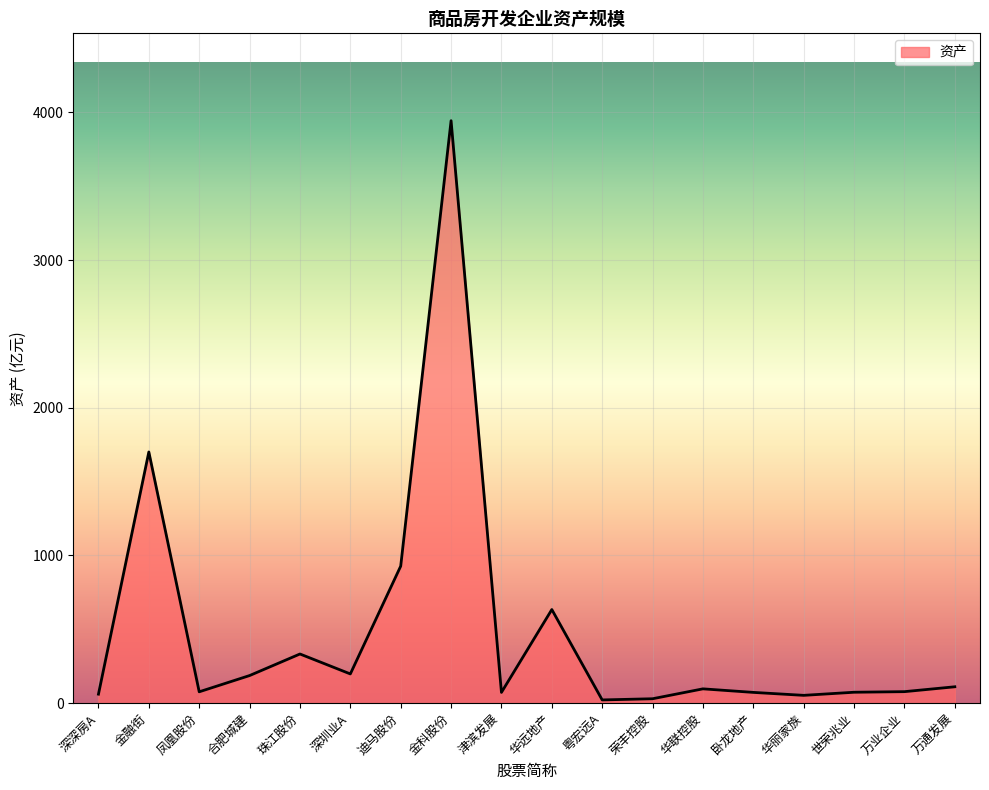

Which category has the highest value across all series?

金科股份